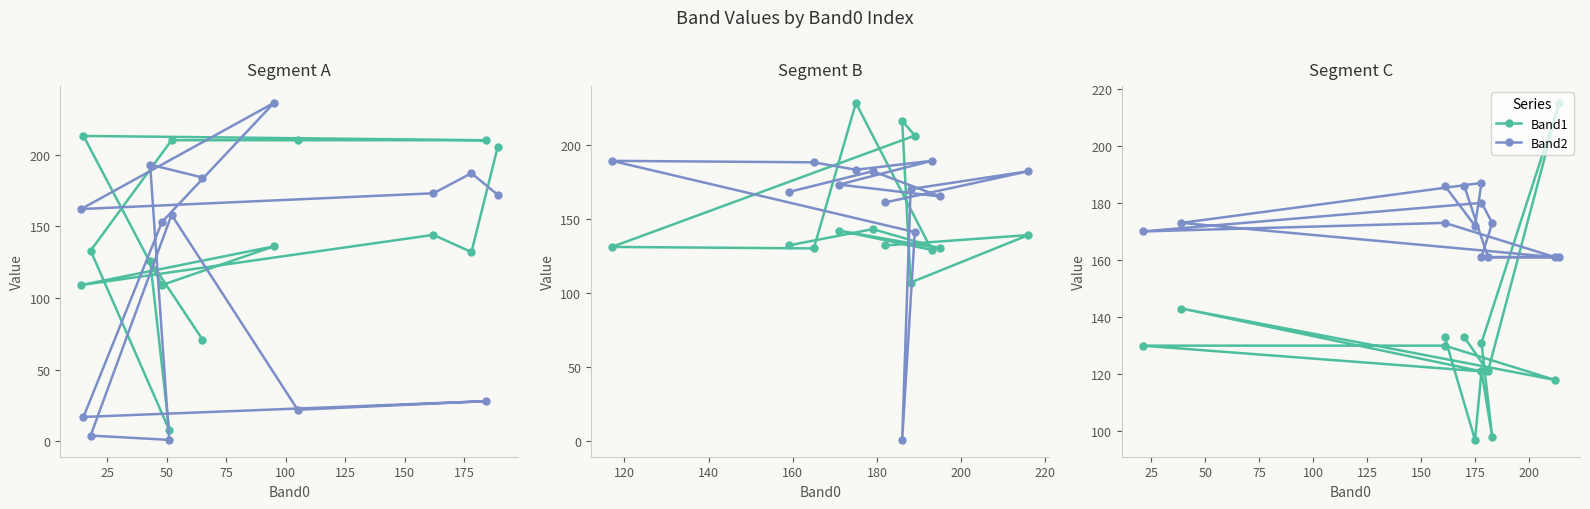

What is the value of the Band1 point at the 8th from the left?

130